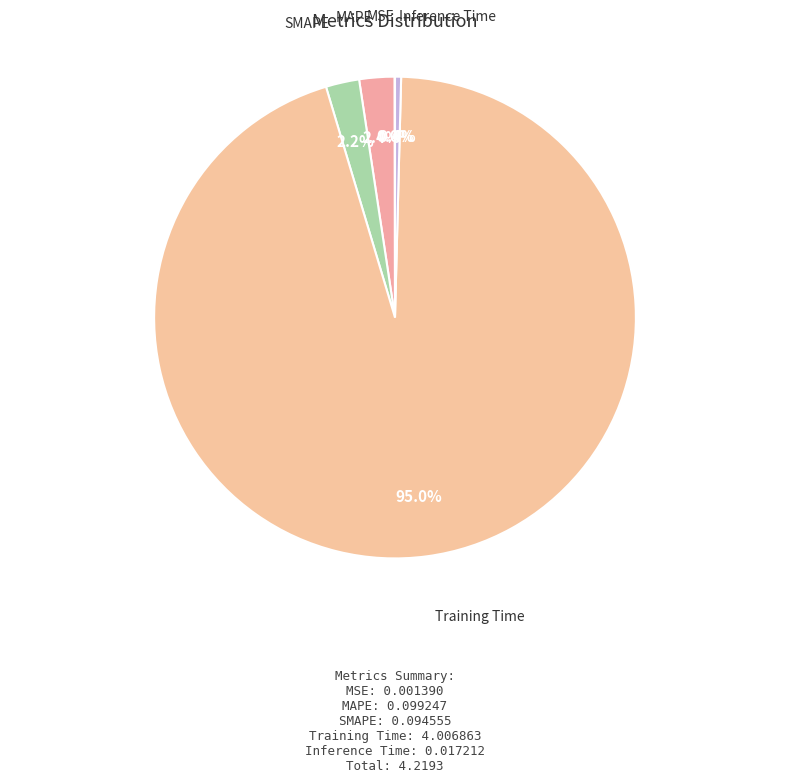

Between Inference Time and SMAPE, which is larger?

SMAPE